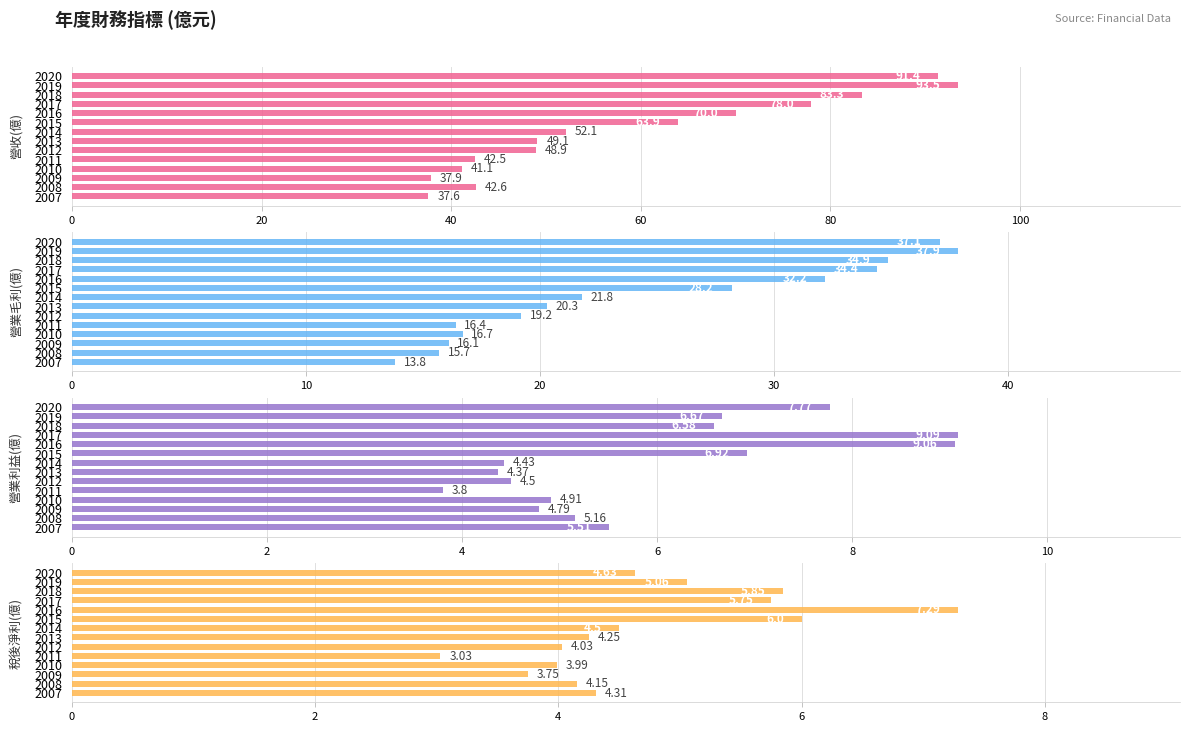

What is the difference between the highest and lowest values at 2009?

34.1